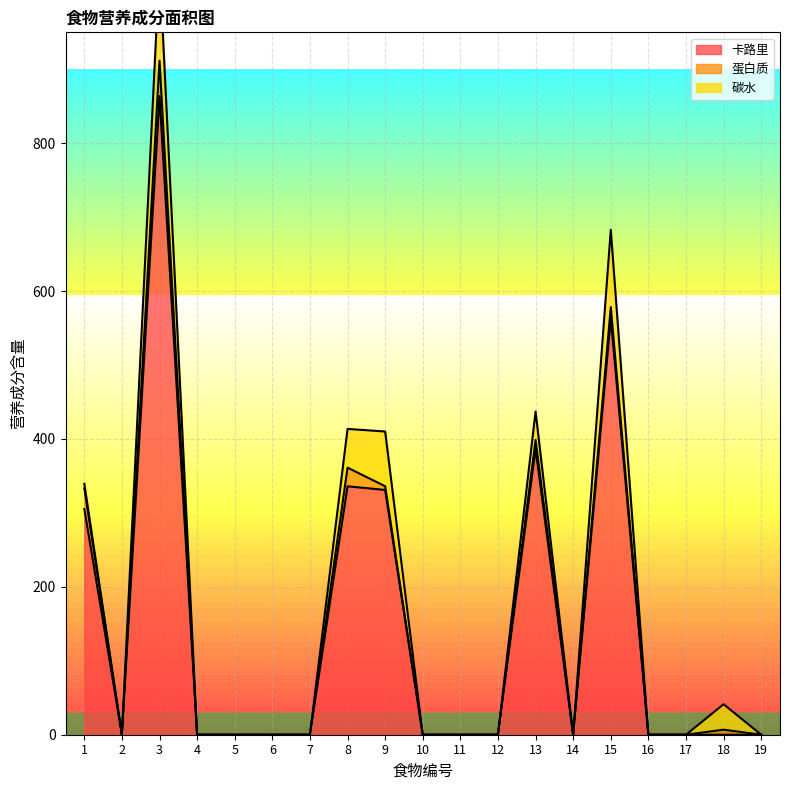

Reading left to right, transcribe all the data shown in this chart.

卡路里: 1=305.3	2=0.0	3=863.8	4=0.0	5=0.0	6=0.0	7=0.0	8=336.0	9=331.1	10=0.0	11=0.0	12=0.0	13=386.6	14=0.0	15=563.4	16=0.0	17=0.0	18=0.0	19=0.0
蛋白质: 1=28.2	2=0.0	3=47.8	4=0.0	5=0.0	6=0.0	7=0.0	8=25.2	9=5.0	10=0.0	11=0.0	12=0.0	13=12.2	14=0.0	15=14.9	16=0.0	17=0.0	18=6.8	19=0.0
碳水: 1=5.9	2=0.0	3=128.8	4=0.0	5=0.0	6=0.0	7=0.0	8=52.4	9=74.0	10=0.0	11=0.0	12=0.0	13=38.4	14=0.0	15=104.6	16=0.0	17=0.0	18=34.4	19=0.0